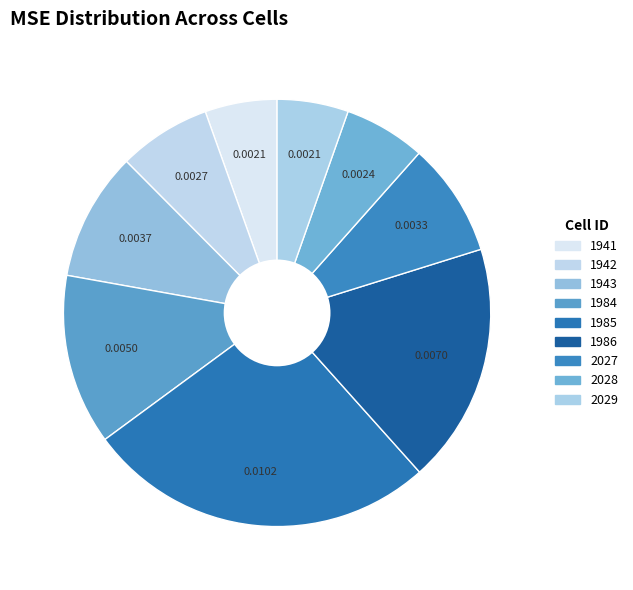

Does 2028 account for over 50% of the chart?

No